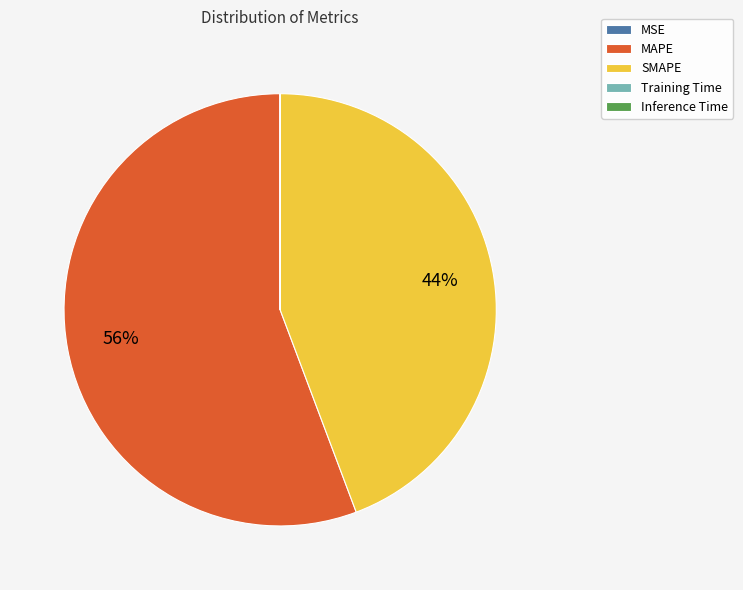

Is MAPE the majority of the pie?

Yes